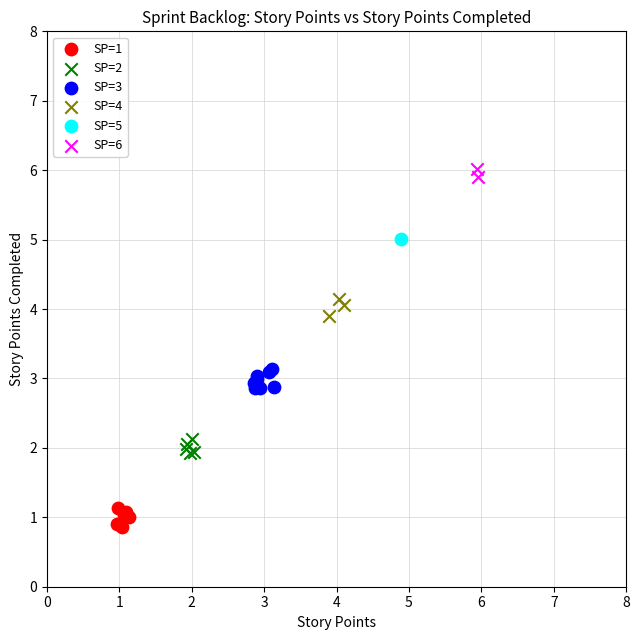

Which series reaches the minimum Y coordinate?

SP=1